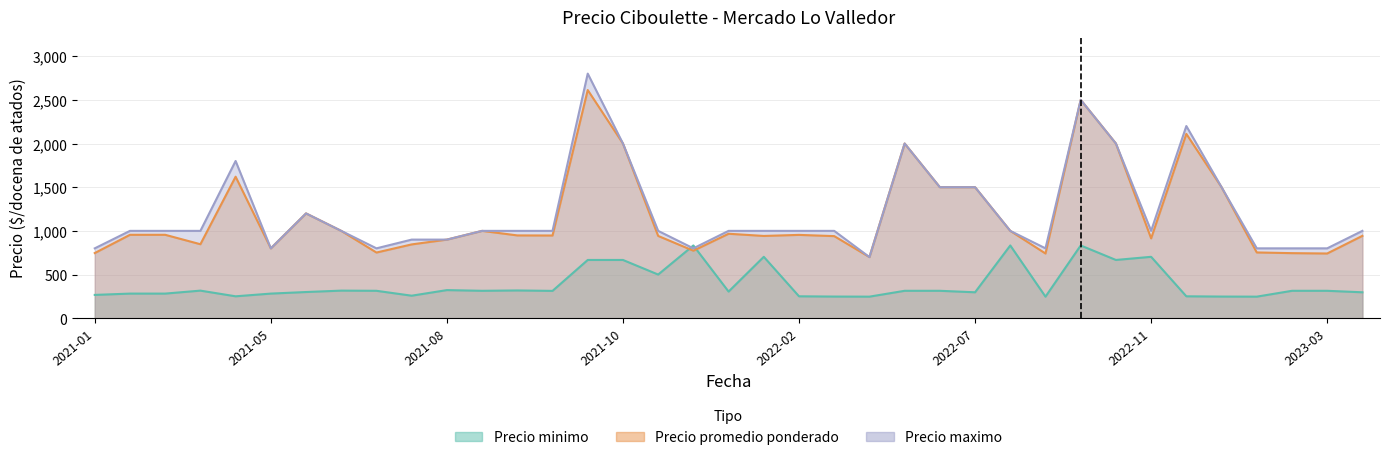

List the series in order of their peak value, highest first.

Precio maximo, Precio promedio ponderado, Precio minimo